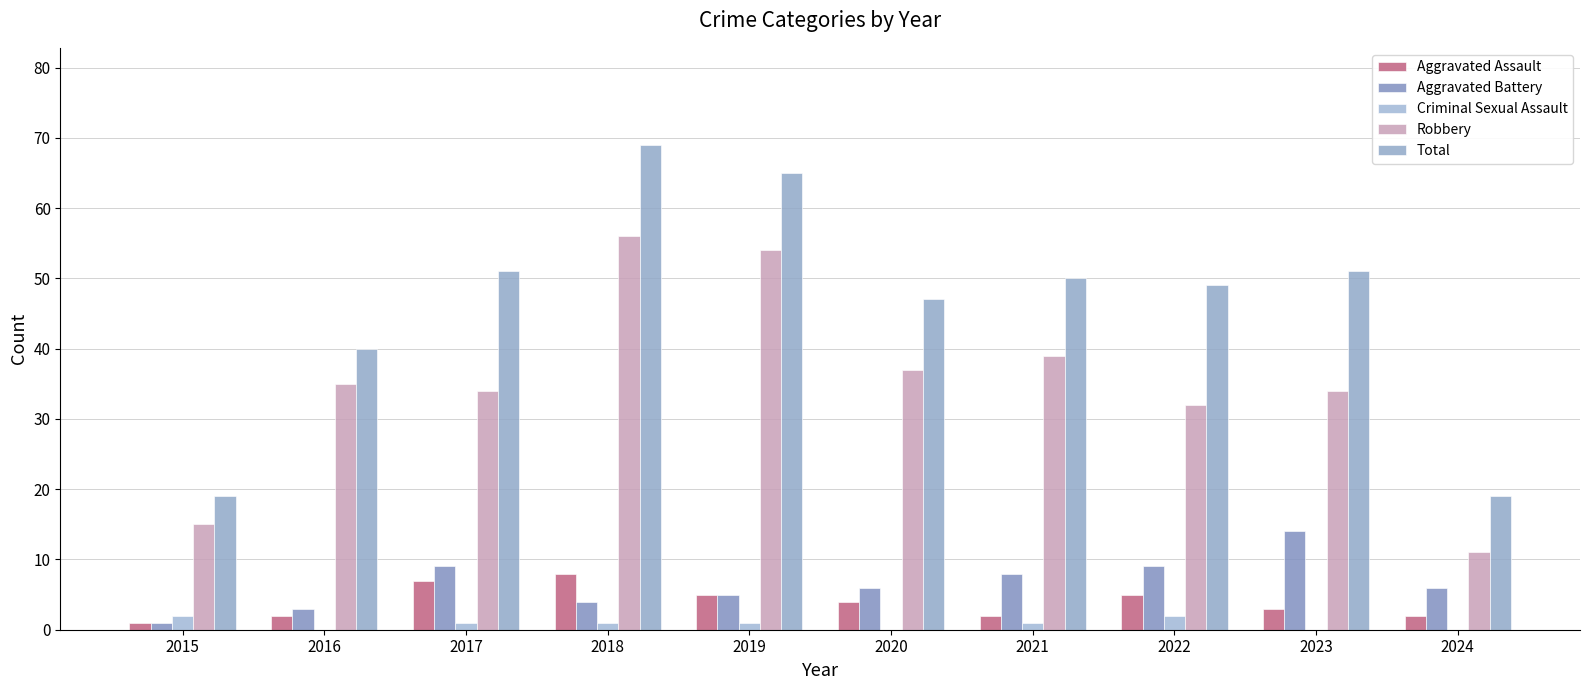

Is the value of Aggravated Battery at 2019 greater than the value of Criminal Sexual Assault at 2023?

Yes